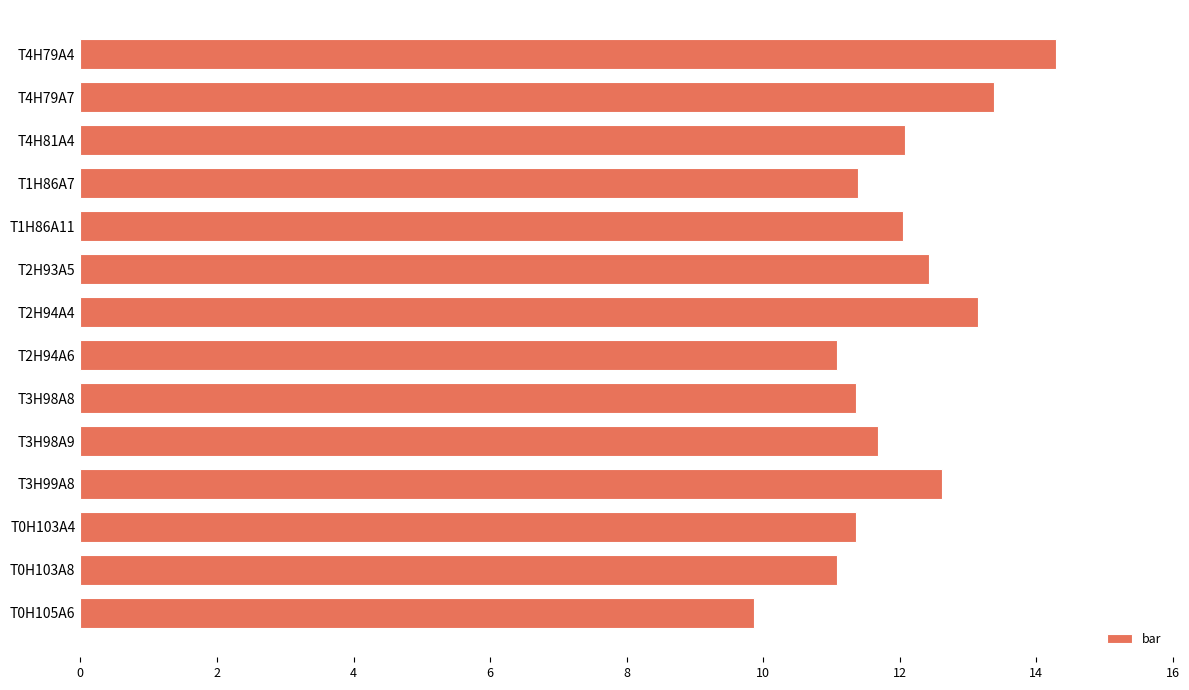

What is the sum of all values?

167.8